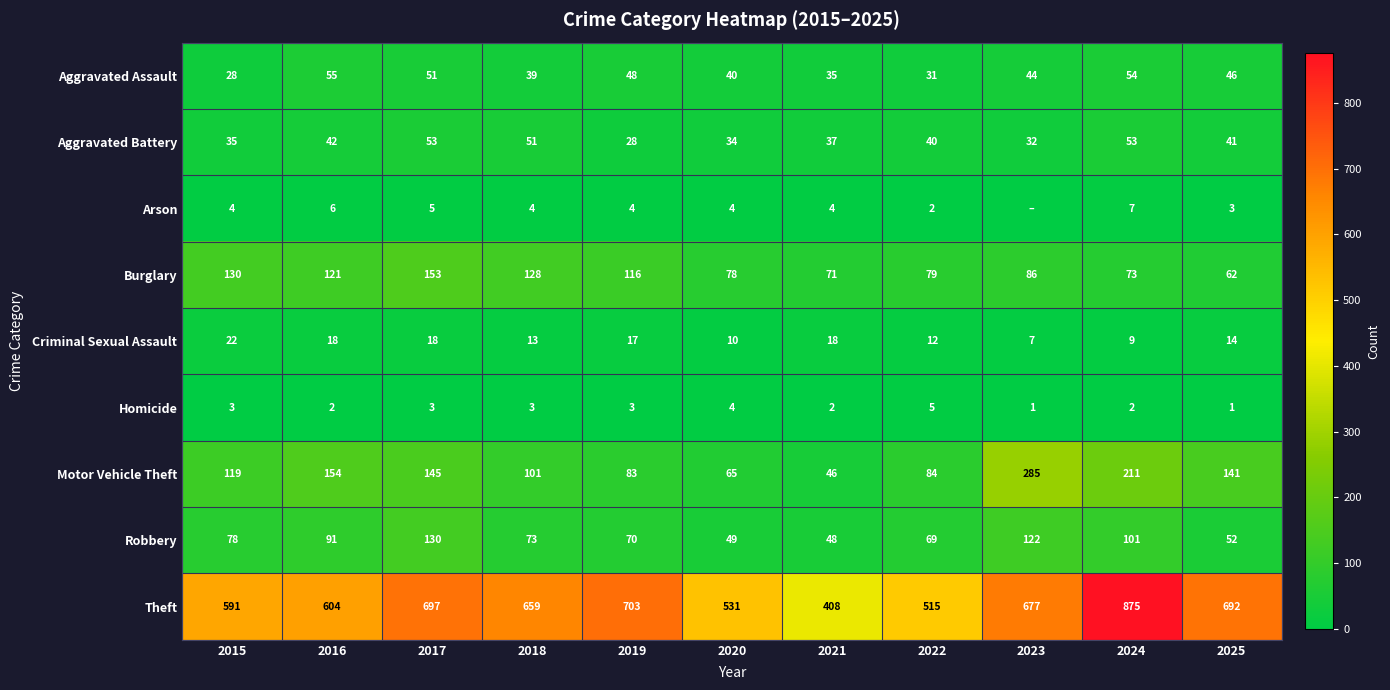

At 2019, list the series in order from largest to smallest.

Theft, Burglary, Motor Vehicle Theft, Robbery, Aggravated Assault, Aggravated Battery, Criminal Sexual Assault, Arson, Homicide